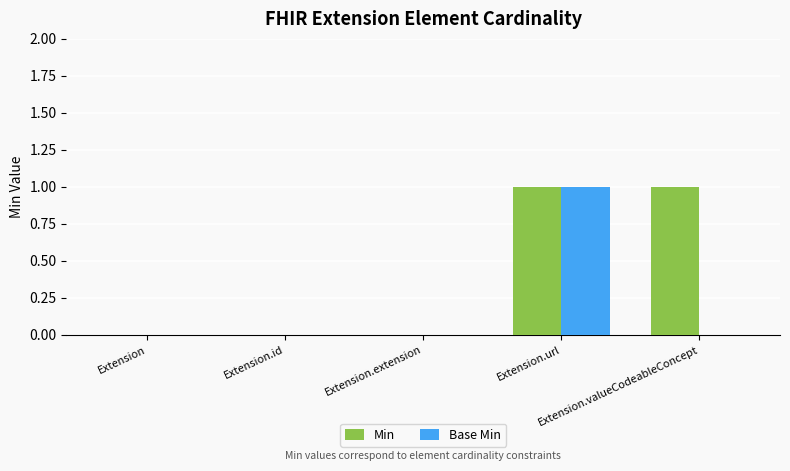

Which series has the largest total across all categories?

Min